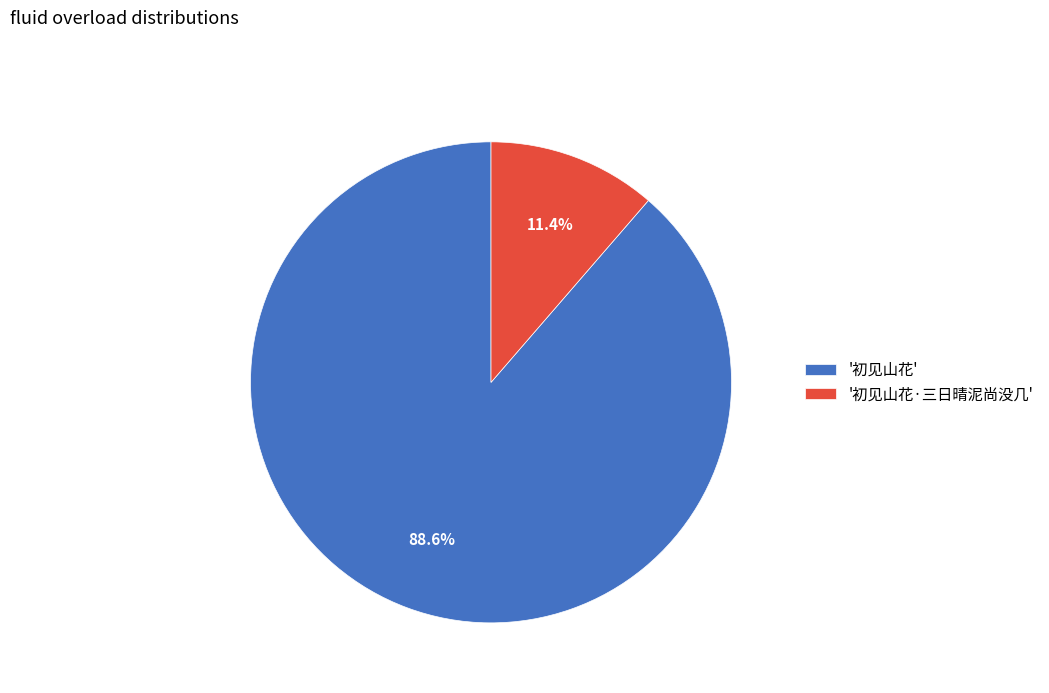

Which category has the biggest portion of the pie?

'初见山花'